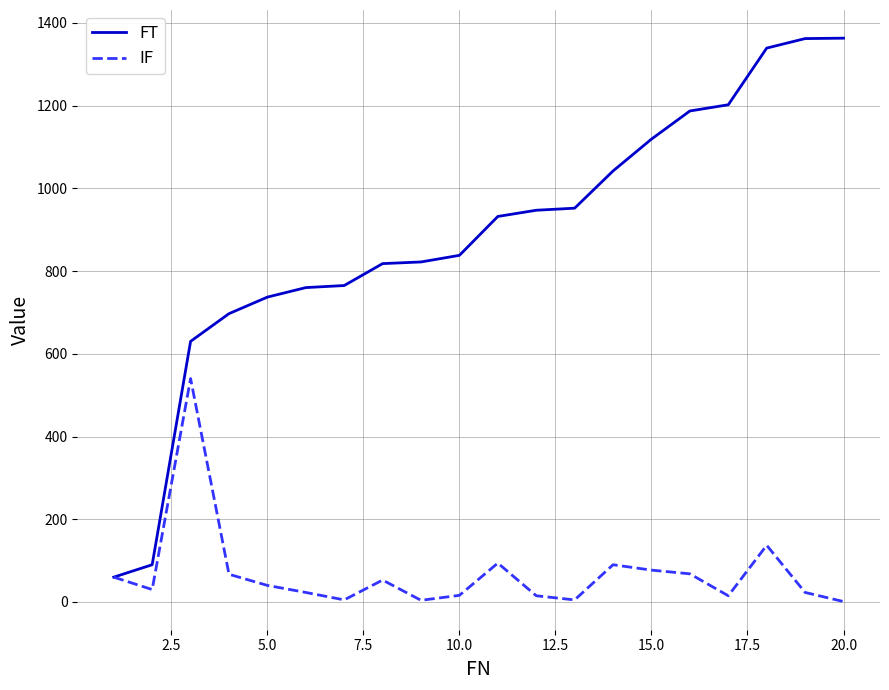

Which series has the largest range (max minus min)?

FT